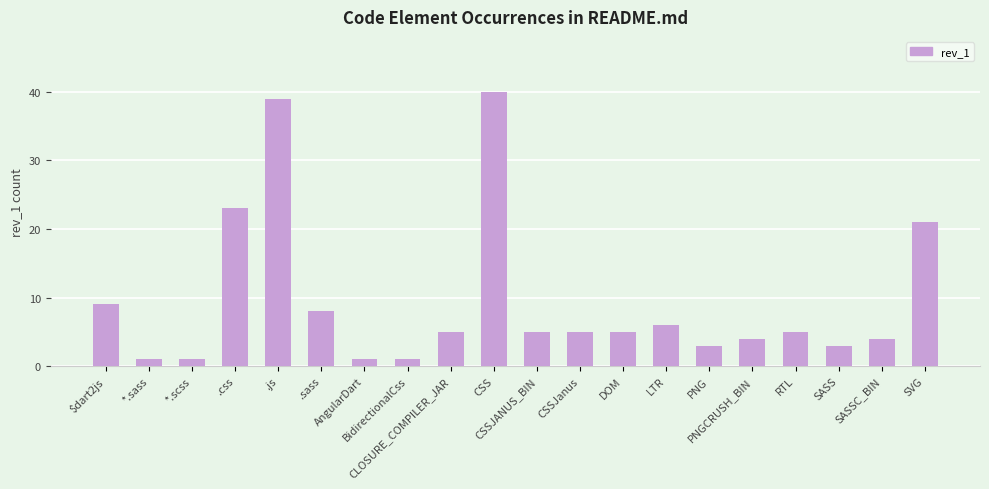

How many bars are there in total?

20